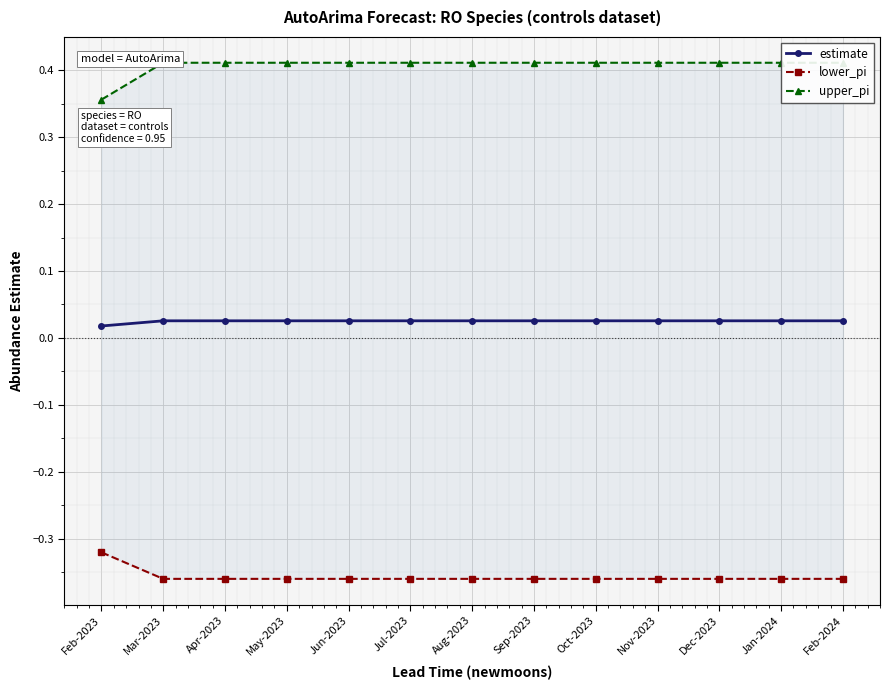

What are all the series names shown in the legend?

estimate, lower_pi, upper_pi